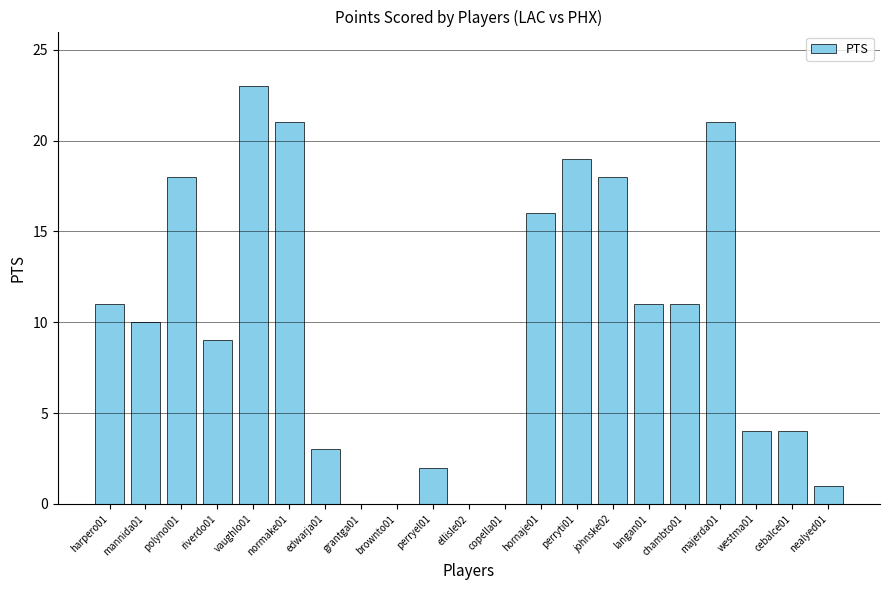

The value at edwarja01 is 4. True or false?

False